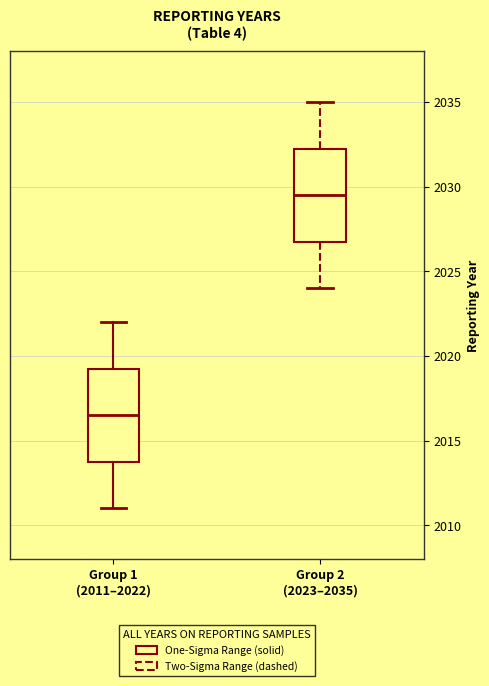

Which box has the highest median line?

Group 2 (2023–2035)